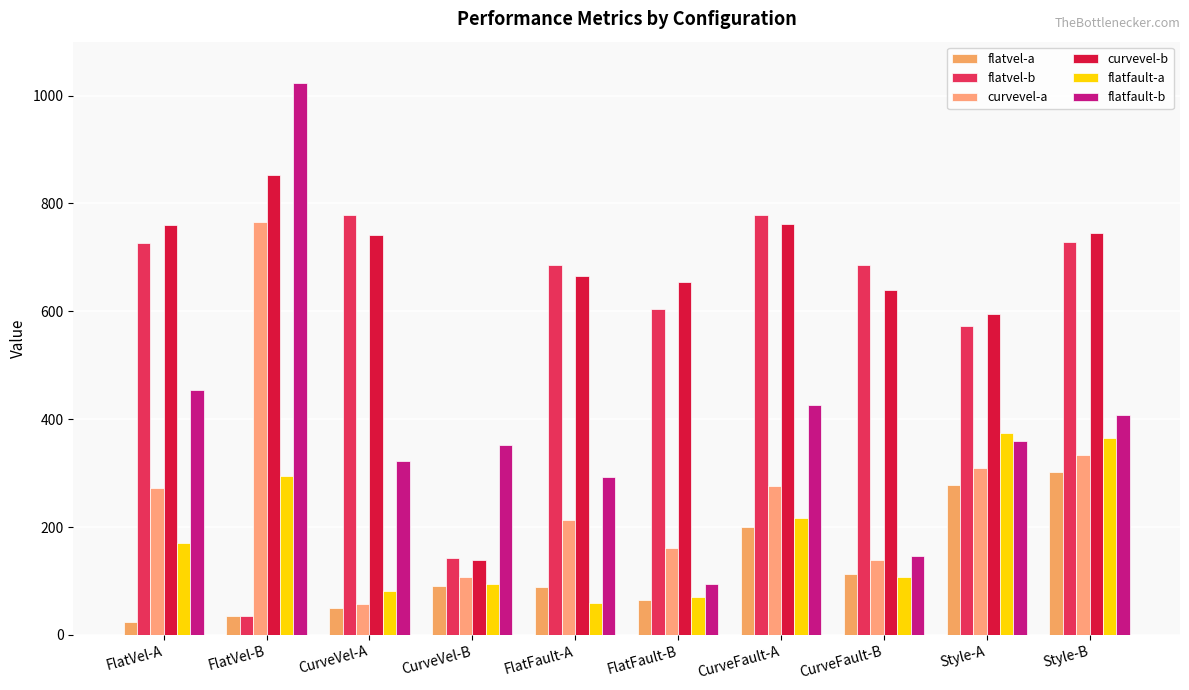

What is the label of the 9th bar from the left?

Style-A